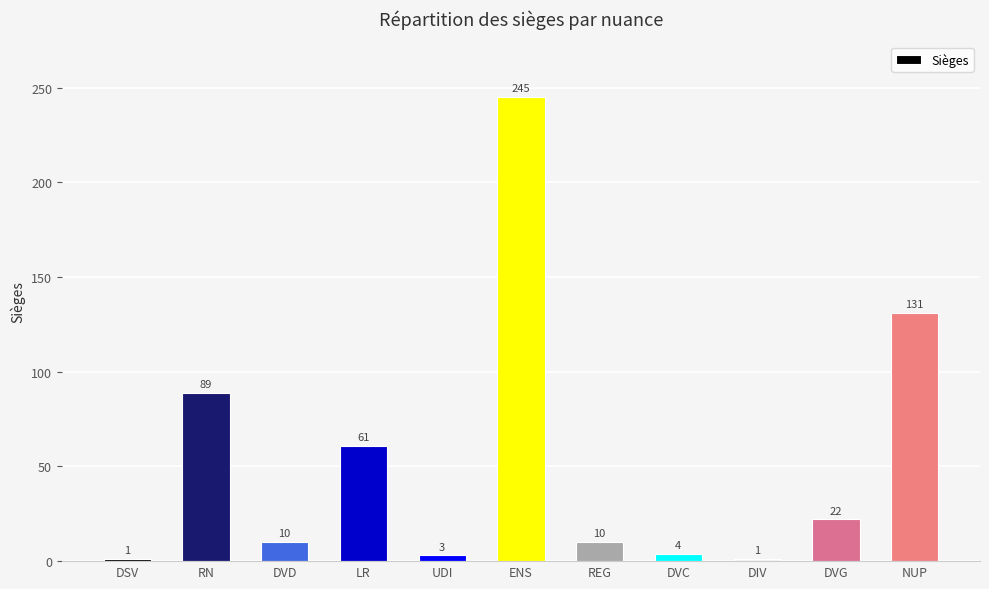

What is the approximate value at REG, to the nearest 10?

10